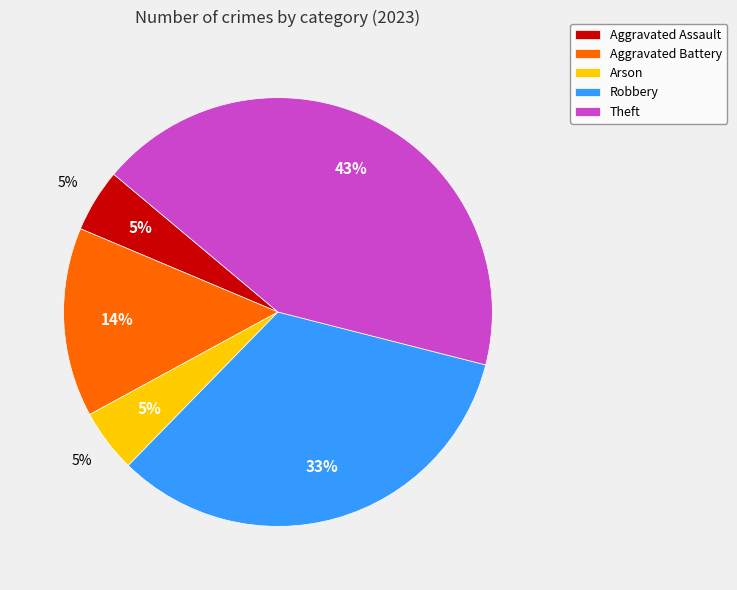

How many slices are in this pie chart?

5